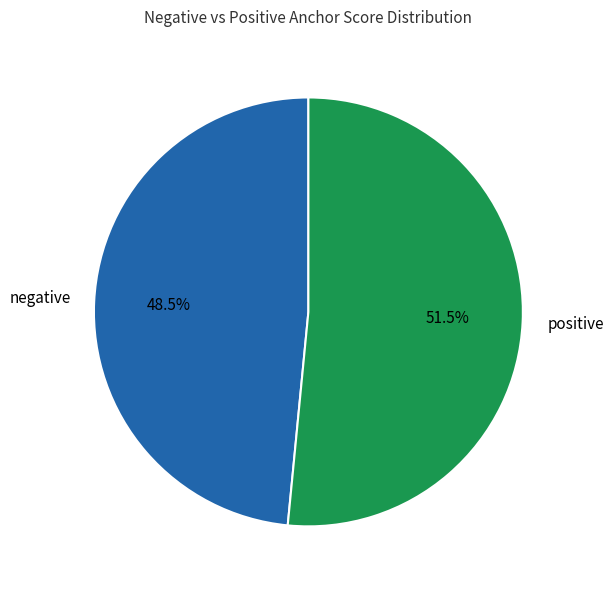

Is there any slice that represents more than half of the pie?

Yes